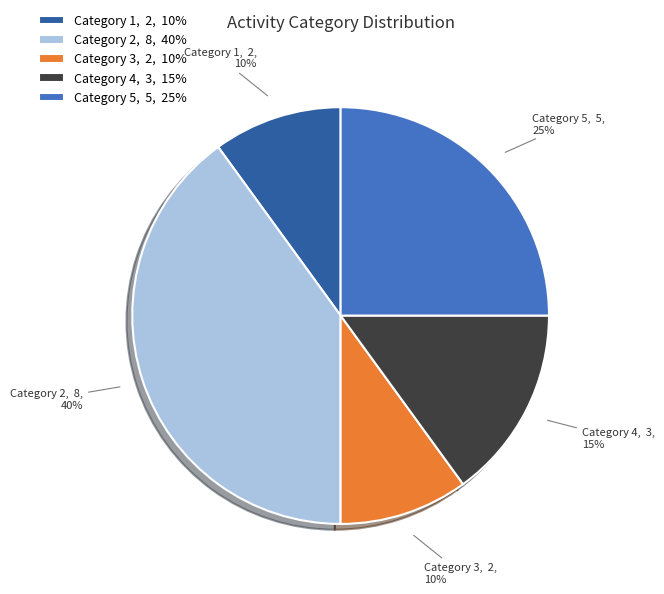

True or false: Category 5, 5, 25% accounts for 31% of the total.

False